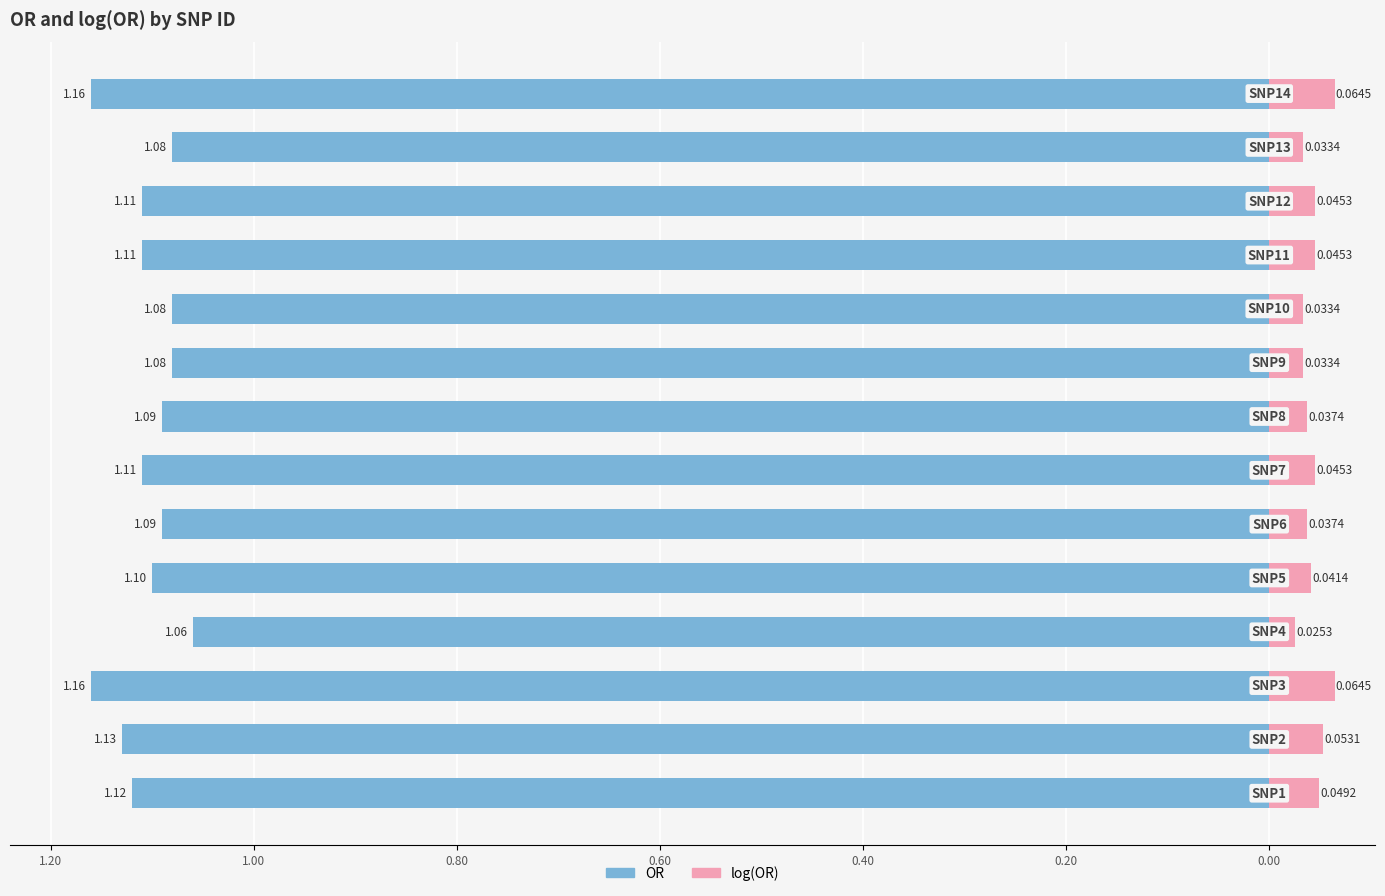

How many groups of bars are there?

14